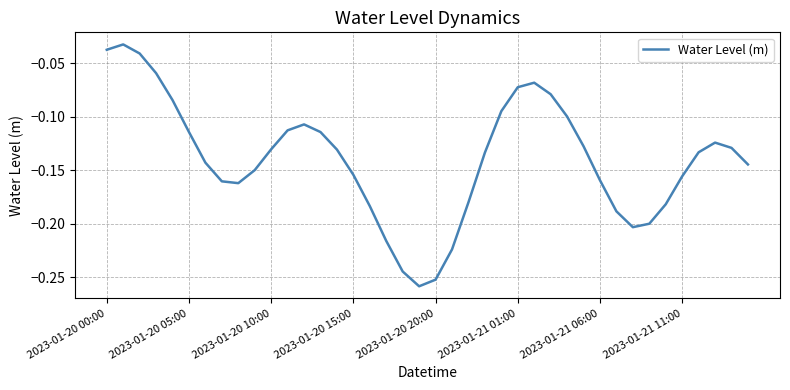

The value at 2023-01-20 05:00 is -0.2. True or false?

False